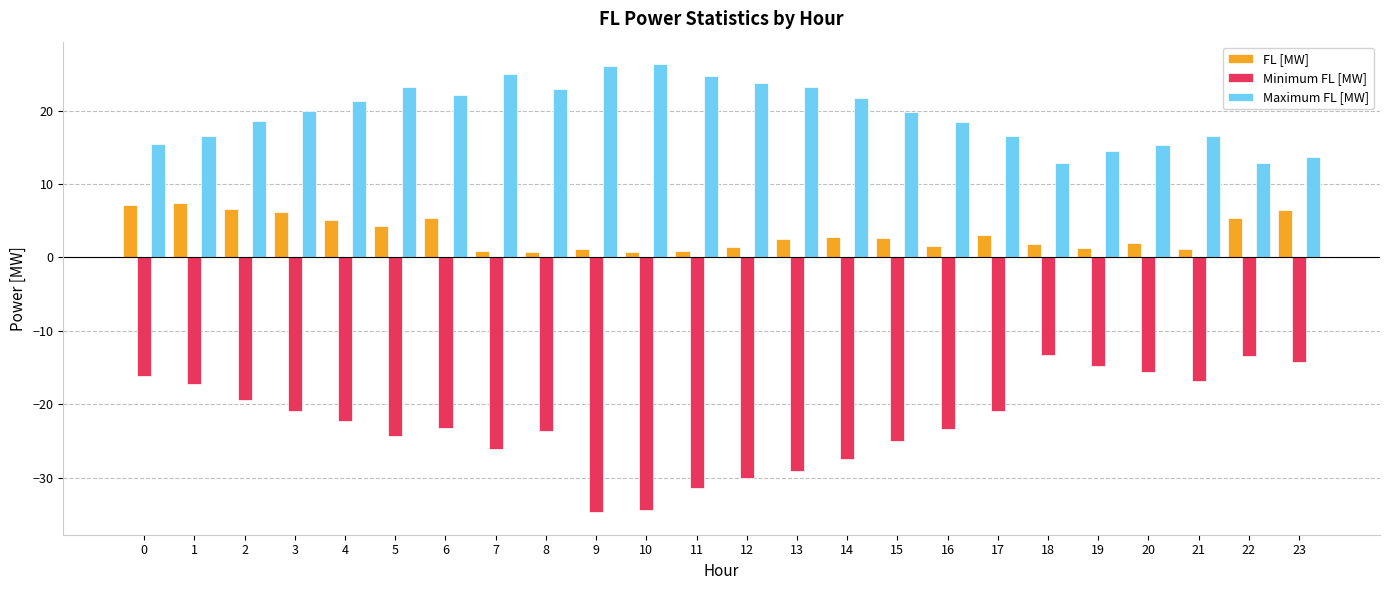

What is the maximum value shown in the chart?

26.3